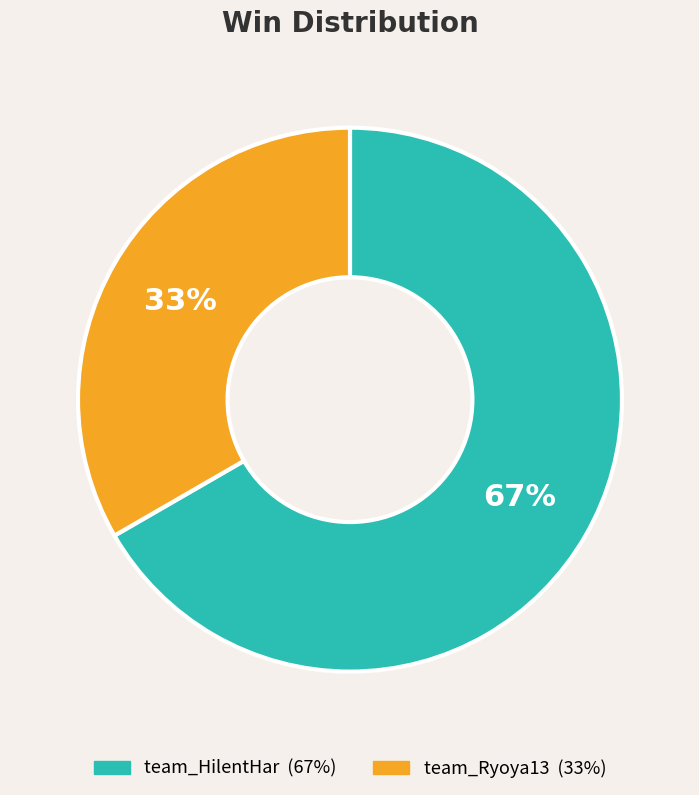

Combined, do team_HilentHar and team_Ryoya13 account for over 50%?

Yes